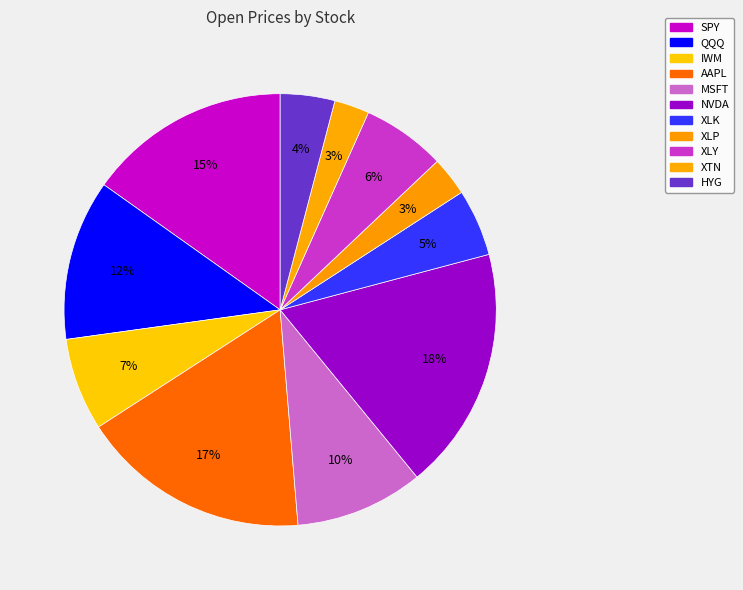

Which category has the biggest portion of the pie?

NVDA